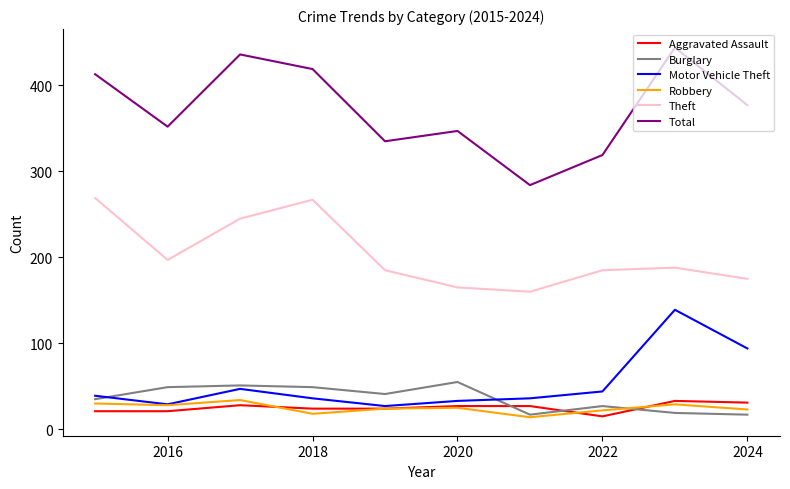

What is the smallest value displayed?

14